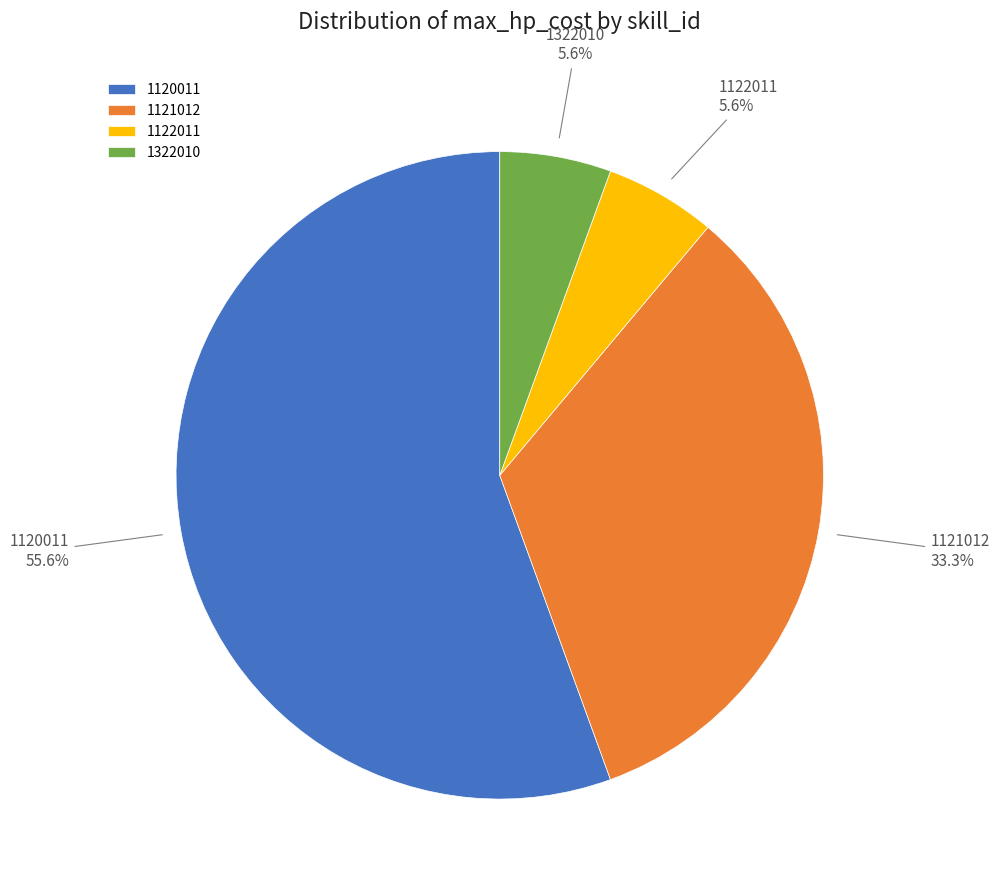

To the nearest percent, what percentage of the pie is 1120011?

56%